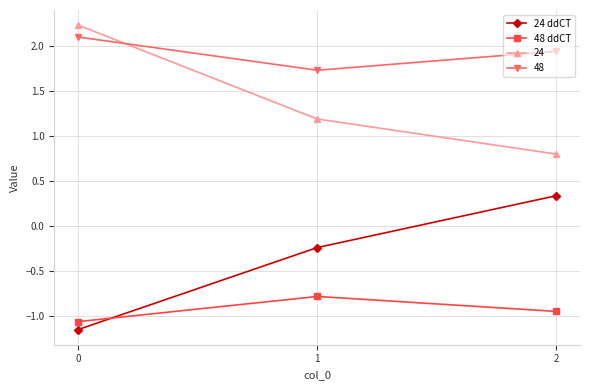

Does the chart display data point markers on the line(s)?

Yes